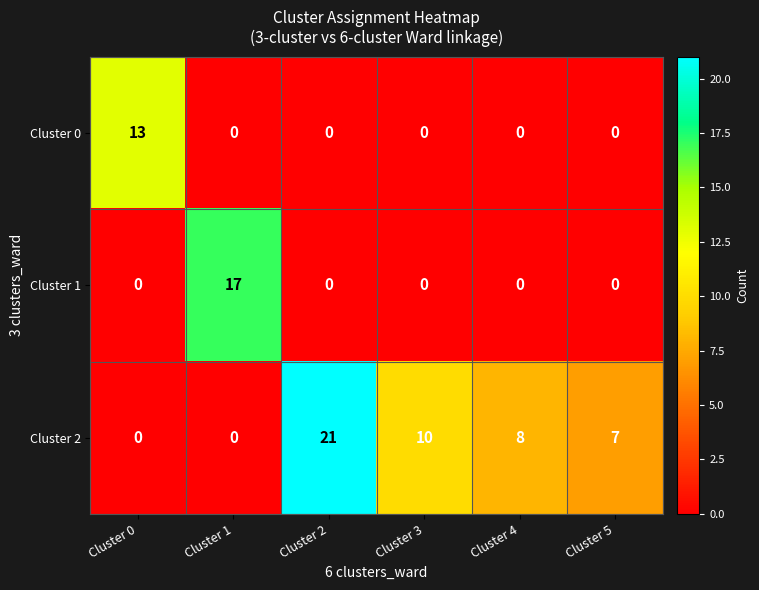

Rank the series by their maximum value, from lowest to highest.

Cluster 0, Cluster 1, Cluster 2